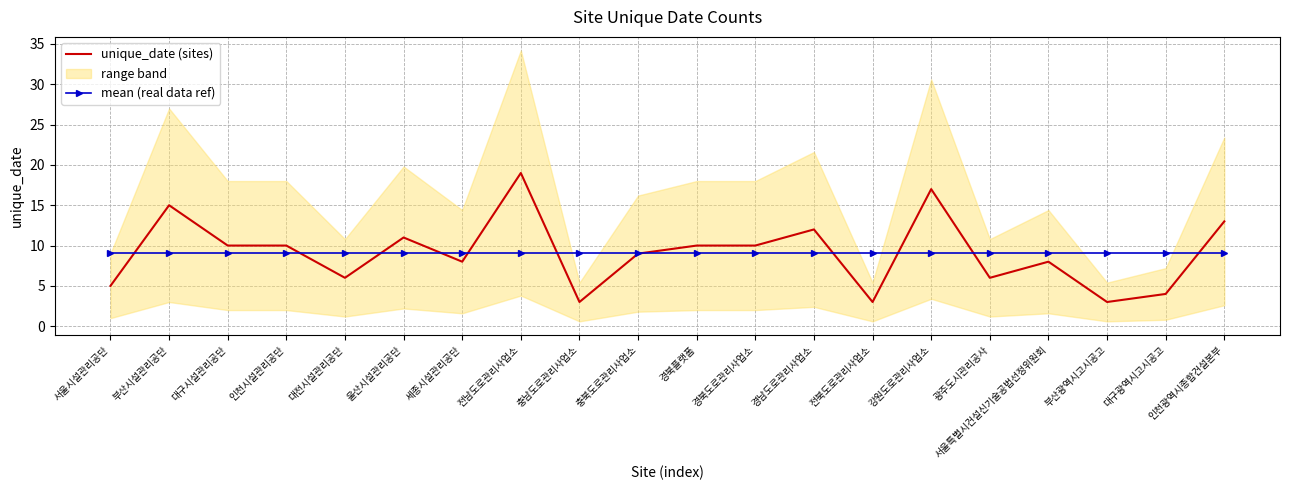

At which category does the chart reach its peak across all series?

전남도로관리사업소